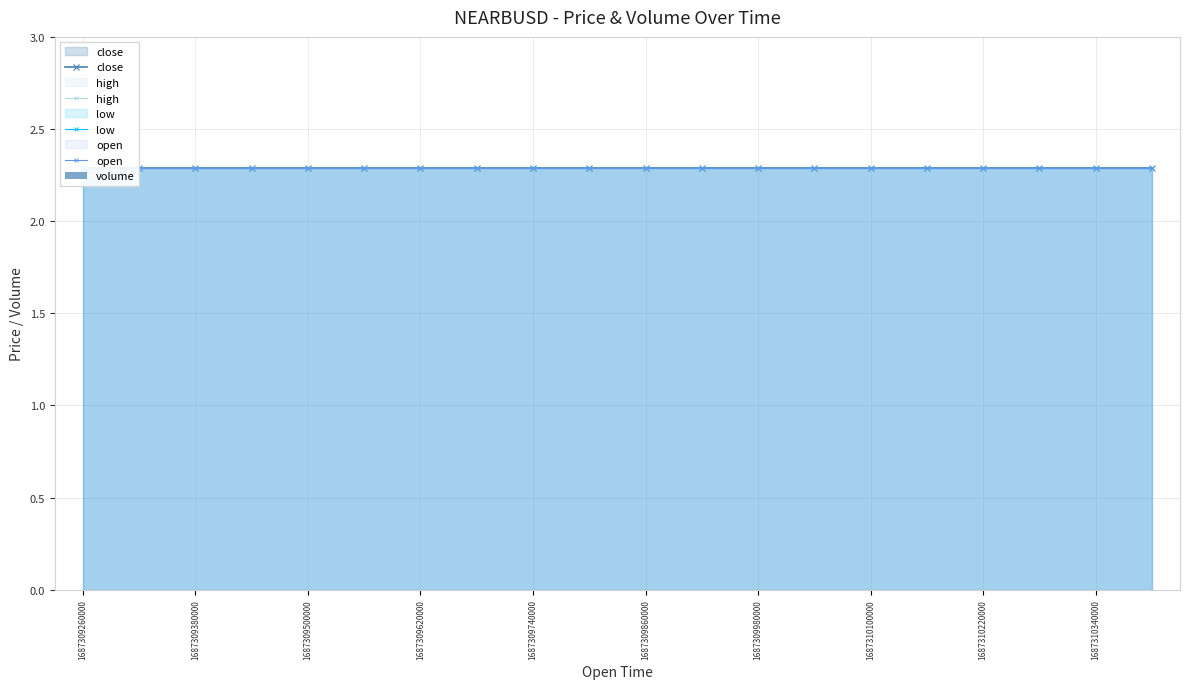

At which category is the sum across all series the highest?

1687309260000